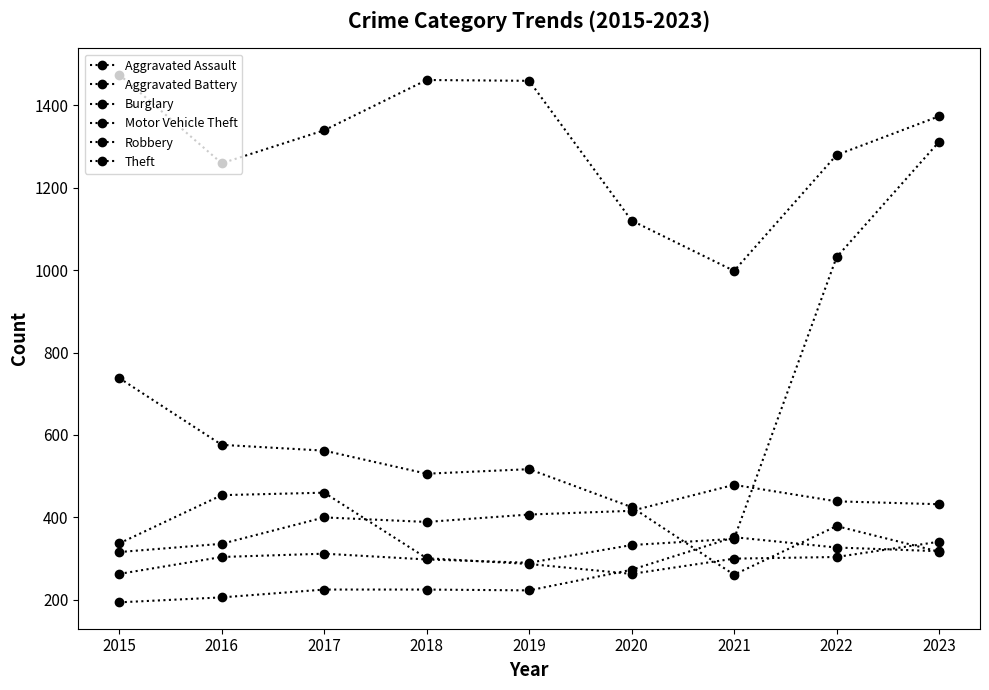

Between 2022 and 2020, which is larger?

2022